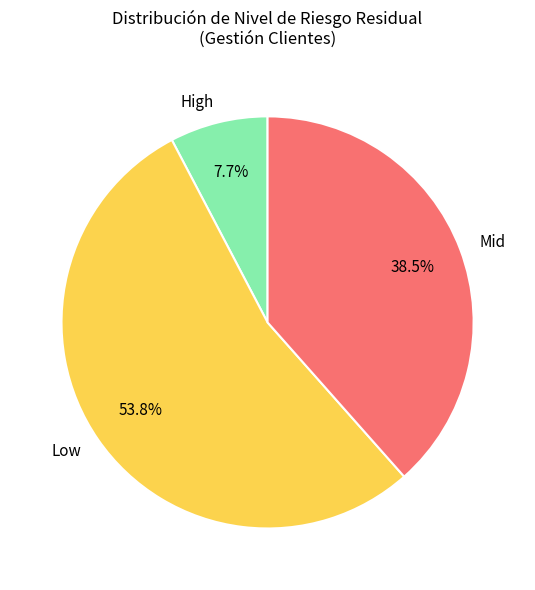

Which category has the biggest portion of the pie?

Low